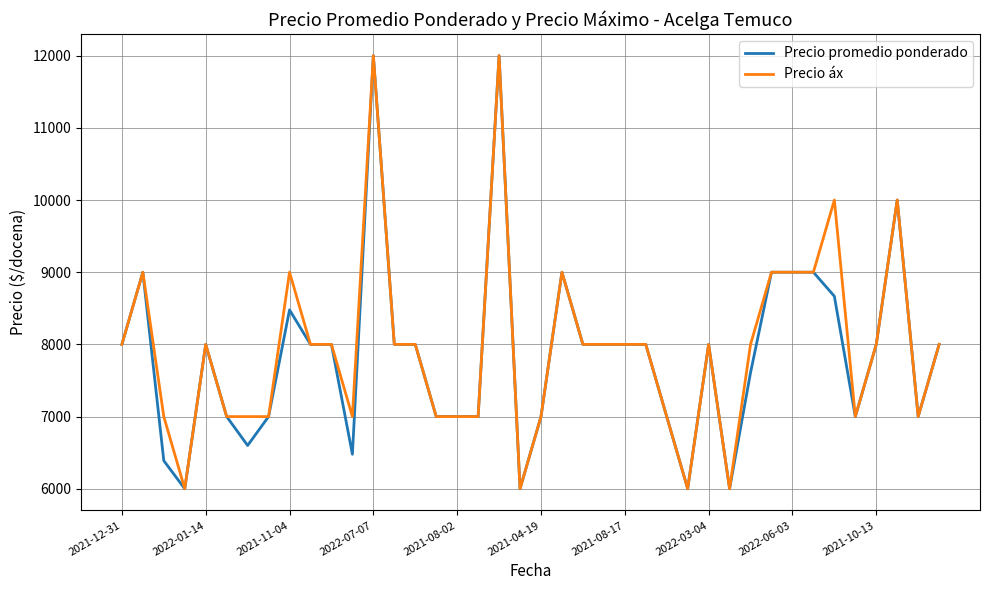

What is the minimum value shown in the chart?

6000